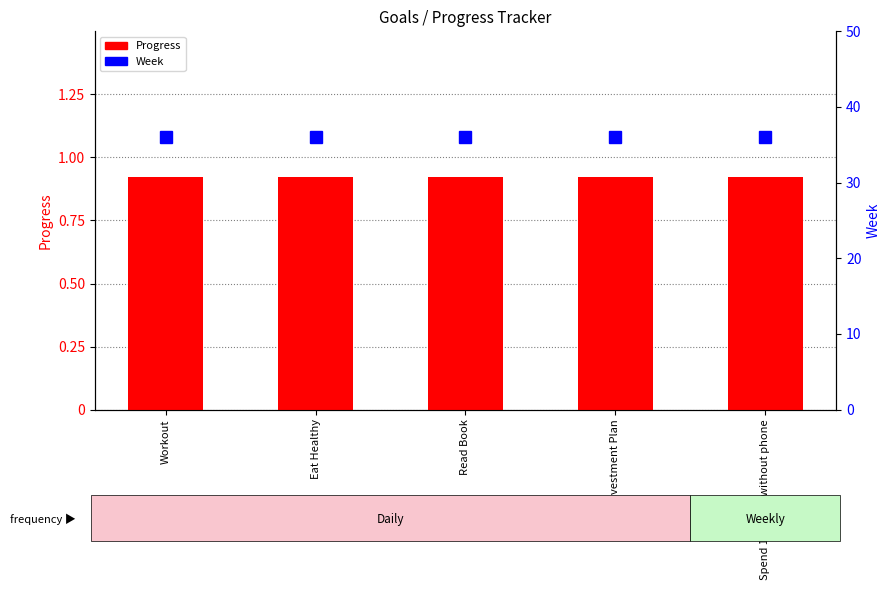

True or false: Progress has a value of 0.2 at Workout.

False